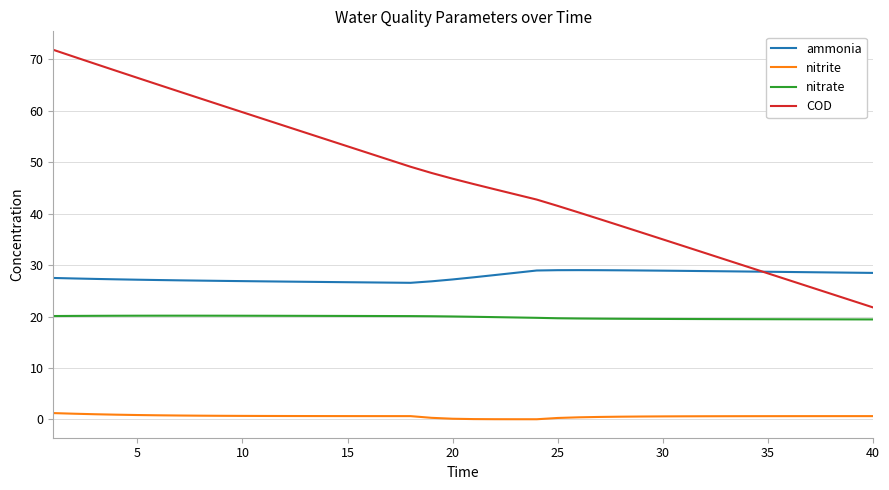

List the series in order of their peak value, lowest first.

nitrite, nitrate, ammonia, COD